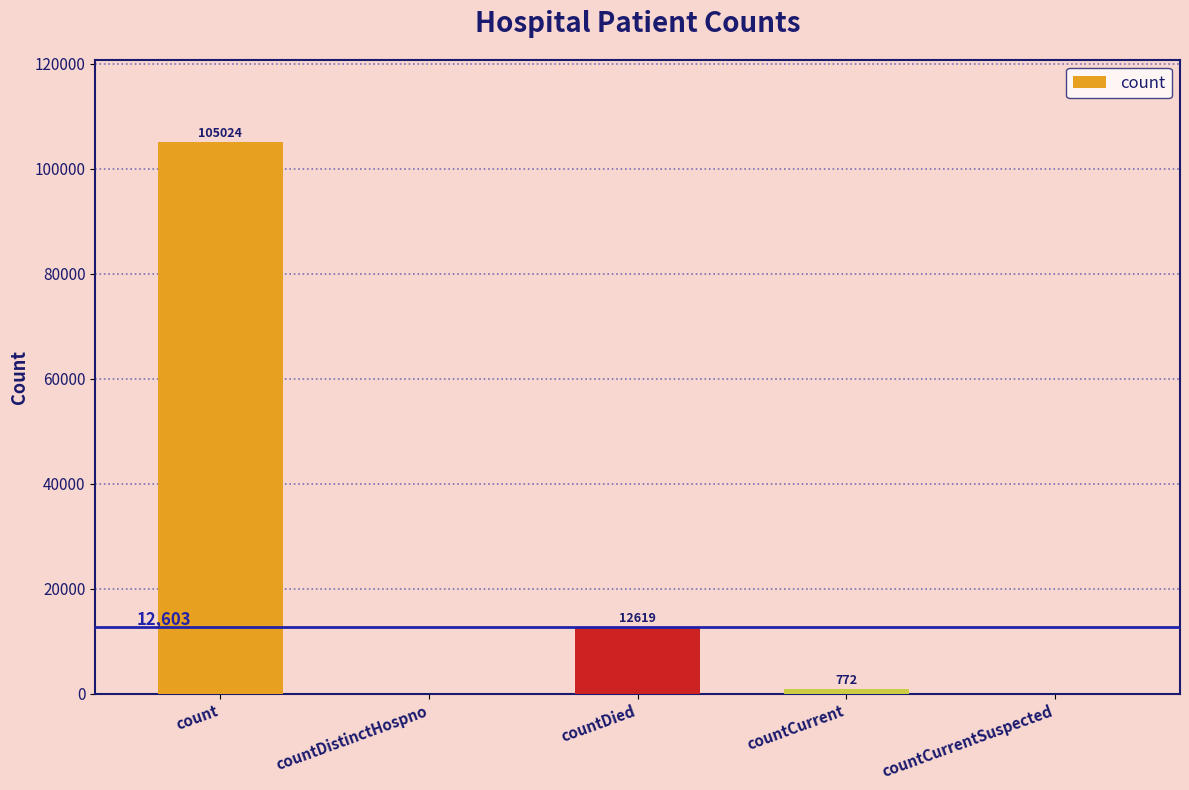

Is it true that the value at countCurrentSuspected is 0?

True